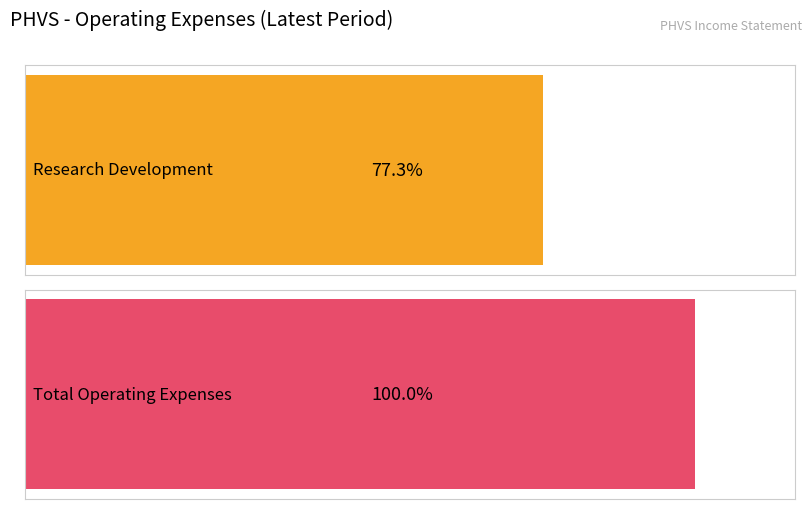

List the series in order of their overall mean, highest first.

Total Operating Expenses, Research Development